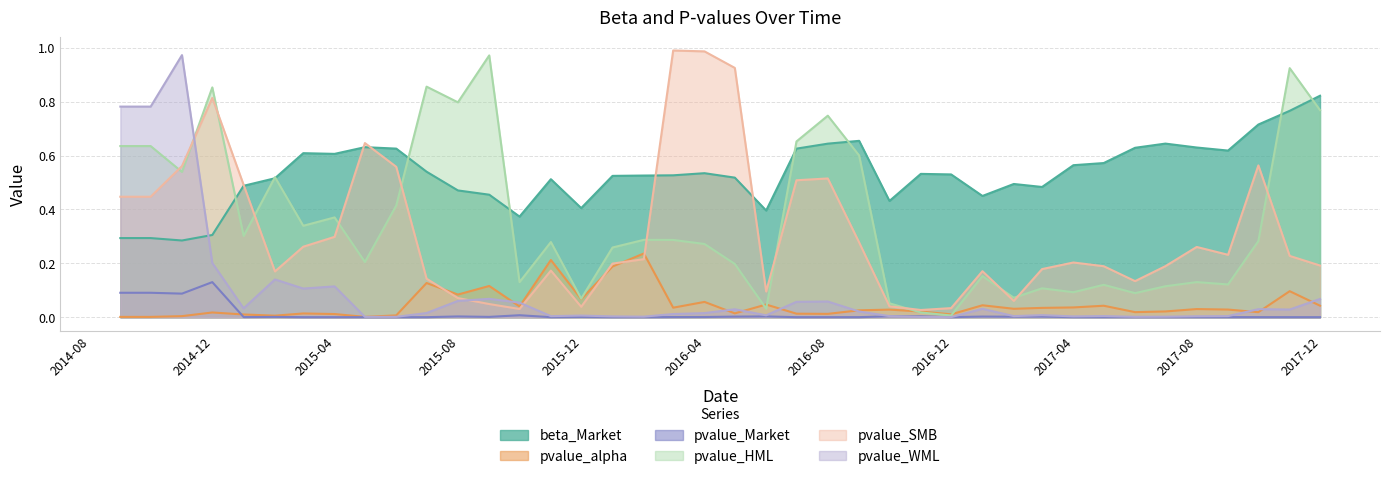

What is the sum of all pvalue_Market values?

0.4